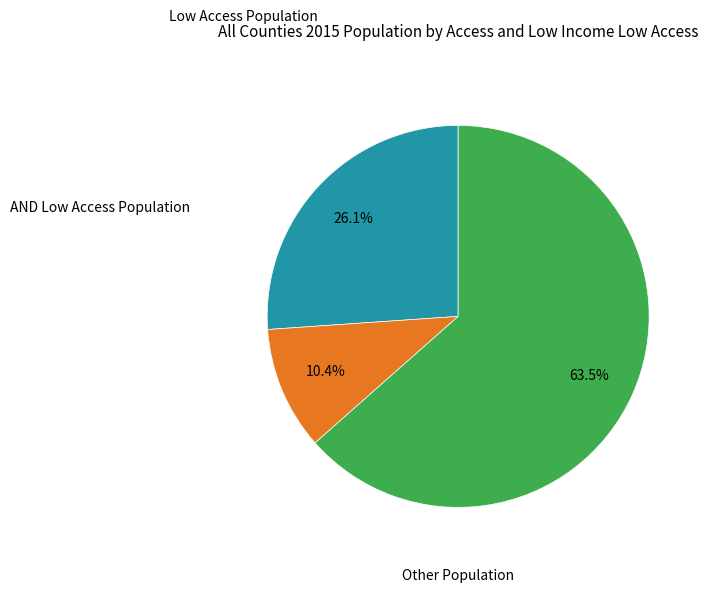

Is there any slice that represents more than half of the pie?

Yes